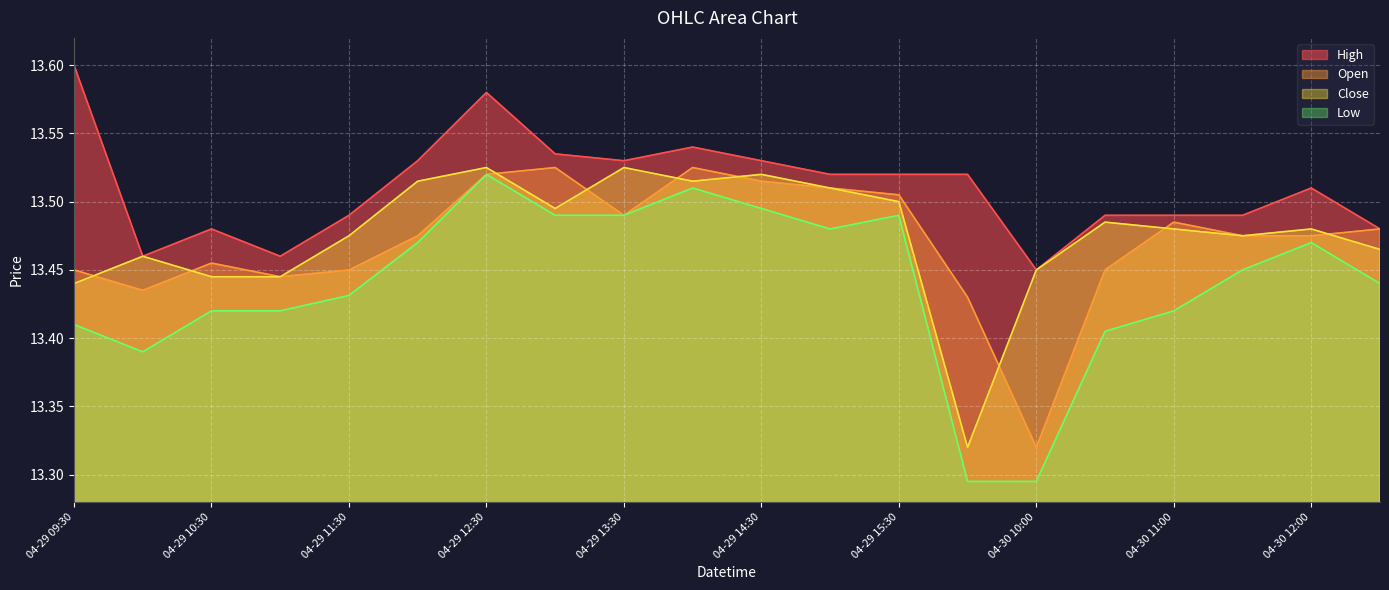

What are all the series names shown in the legend?

High, Open, Close, Low